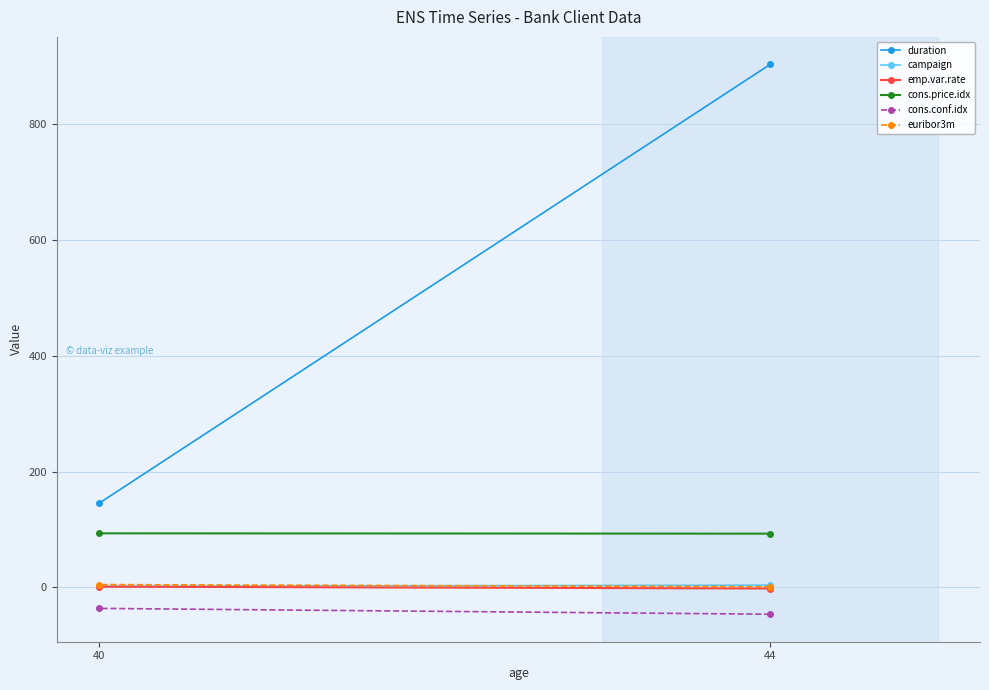

The euribor3m series shows 1.2 at 44. True or false?

True